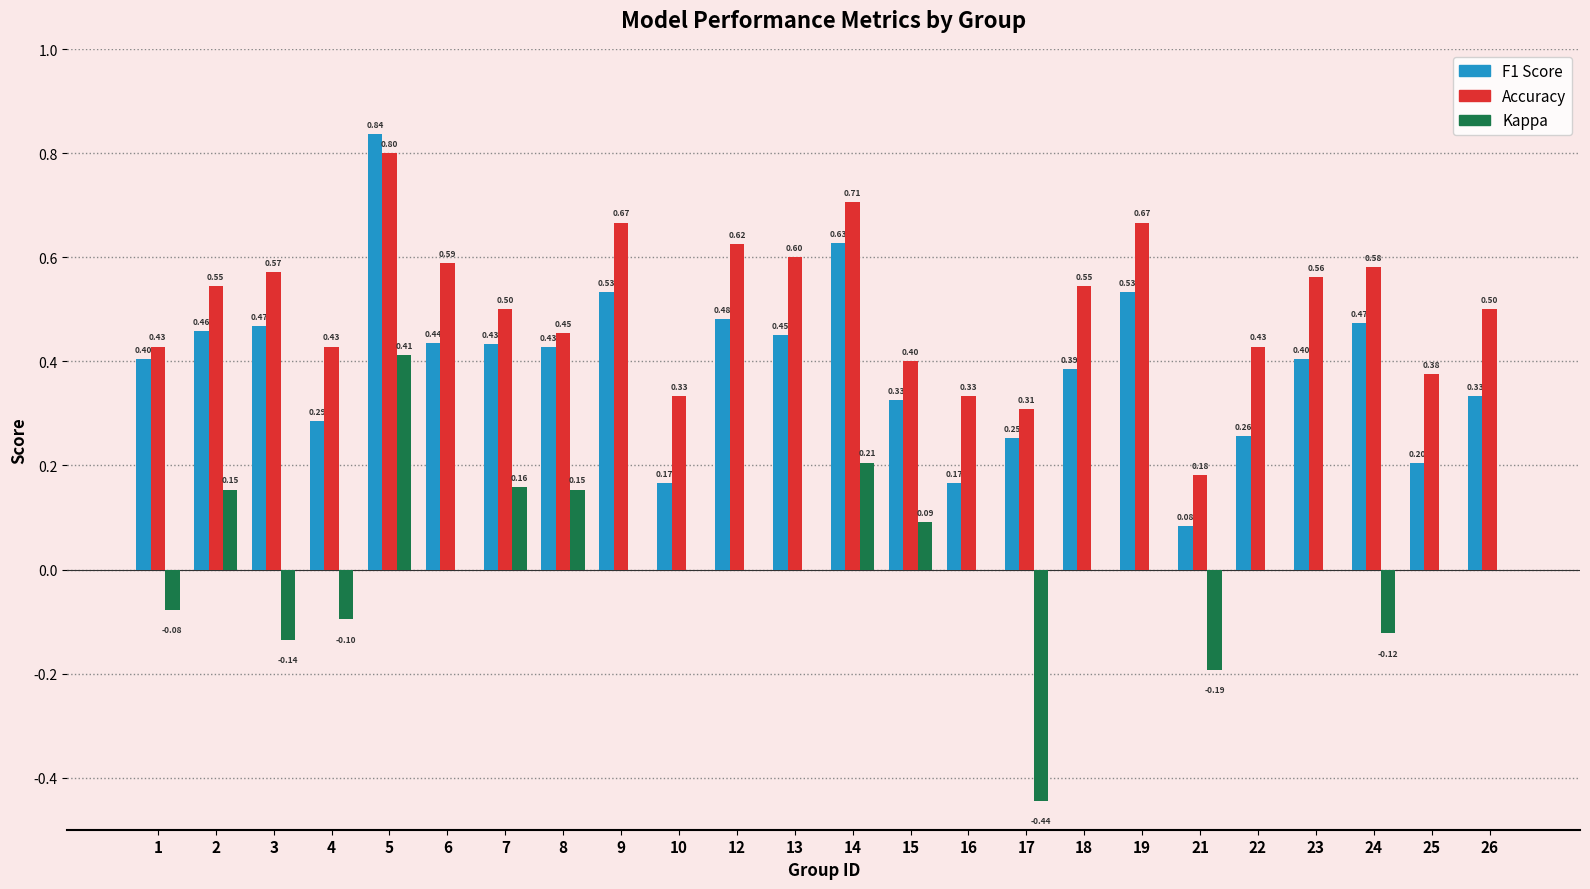

What is the maximum value shown in the chart?

0.8